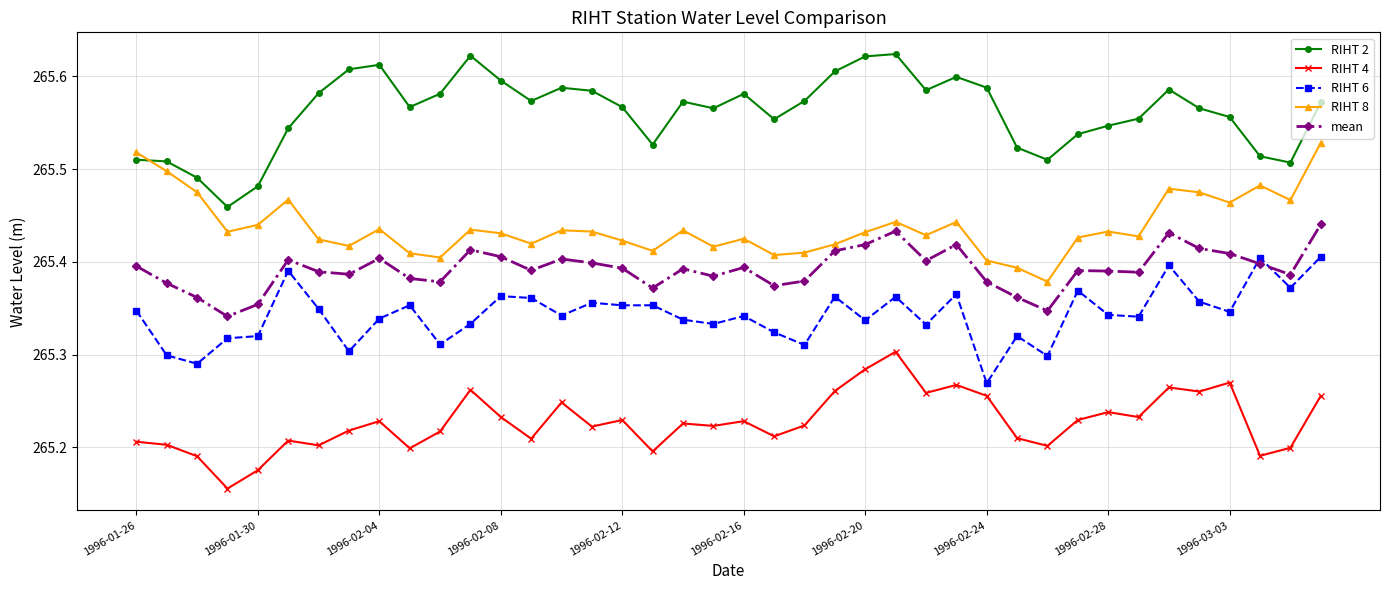

List the series in order of their peak value, highest first.

RIHT 2, RIHT 8, mean, RIHT 6, RIHT 4